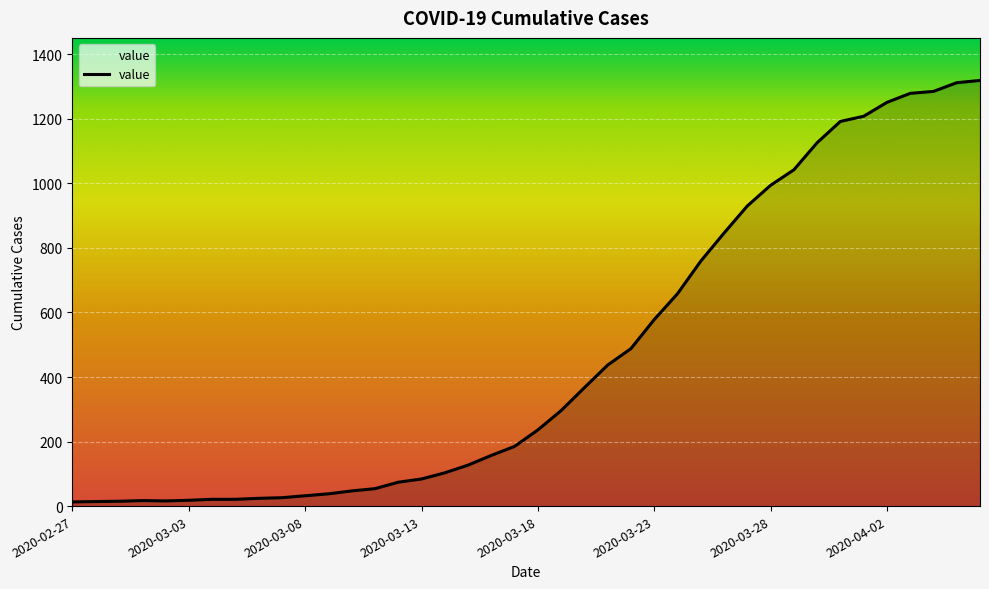

What is the greatest value displayed?

1319